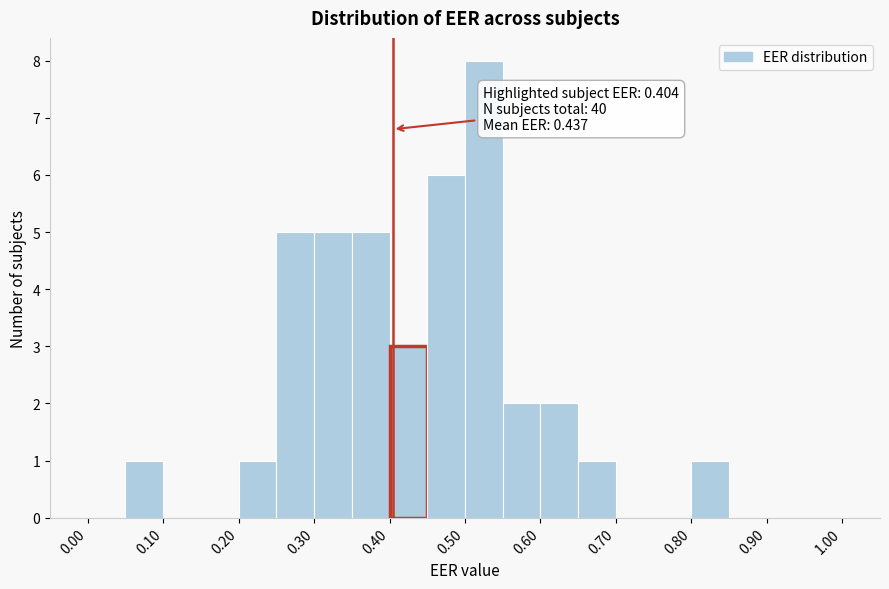

Over which range of the x-axis is the bar tallest?

0.50 to 0.55